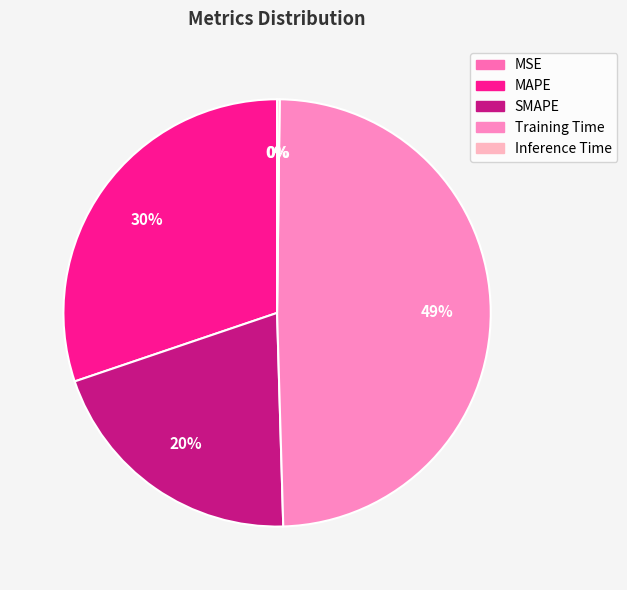

To the nearest percent, what is the difference between the largest and smallest slice percentages?

49%